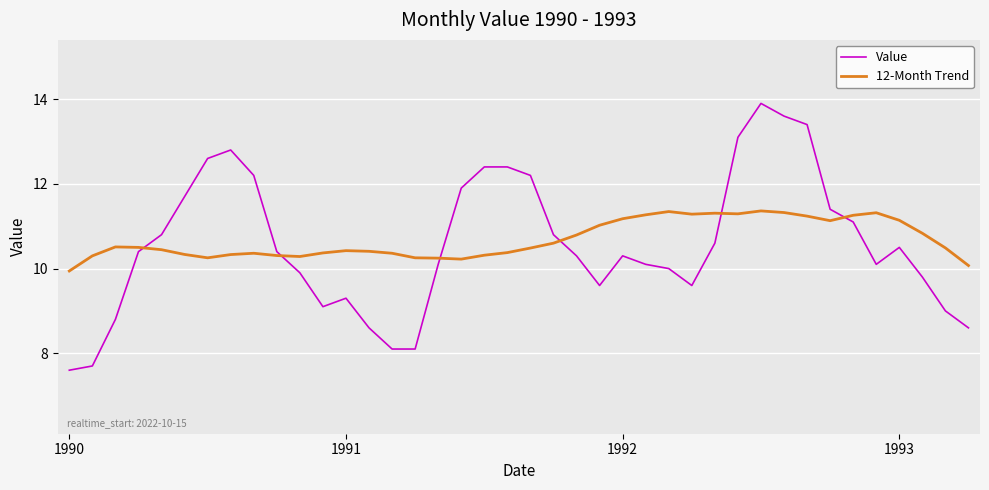

At how many categories does at least one series exceed 12?

10